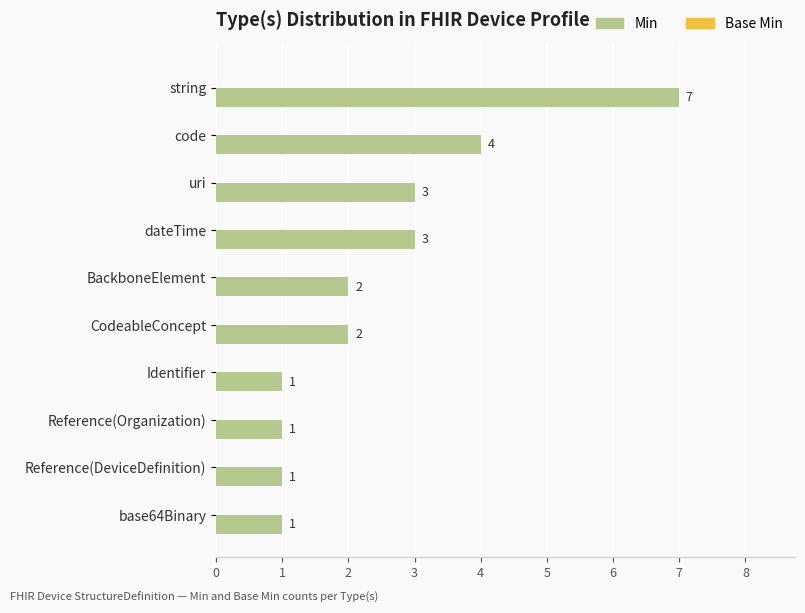

What is the ratio of the value at uri to the value at base64Binary?

3.0